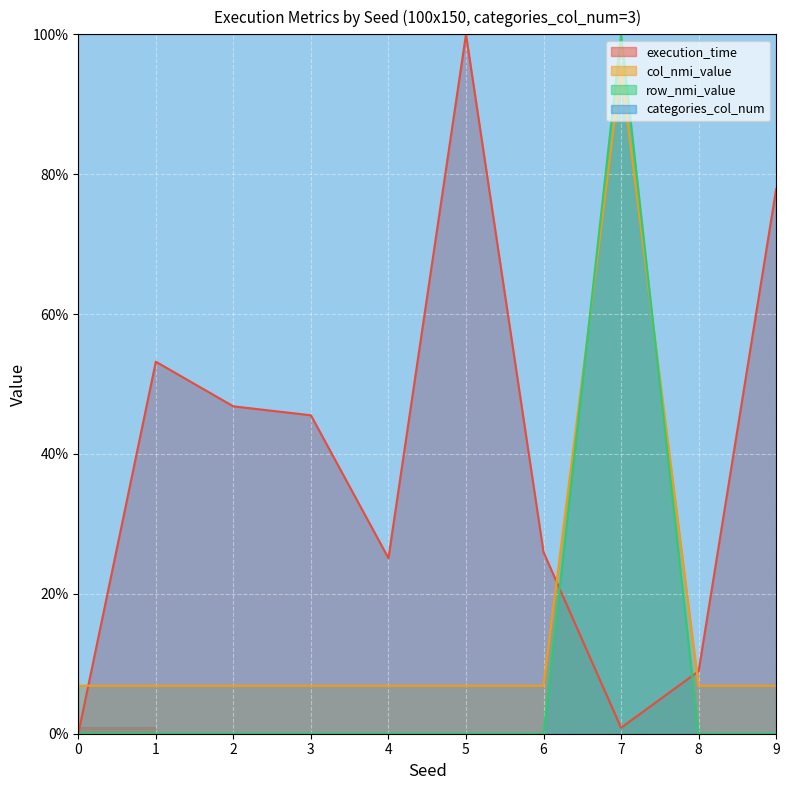

True or false: row_nmi_value has more than 2 interior local peaks.

False